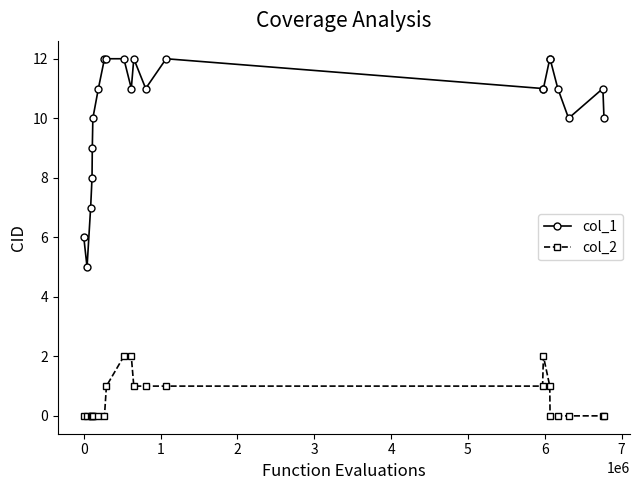

True or false: col_1 has more than 2 points higher than both neighbors.

True